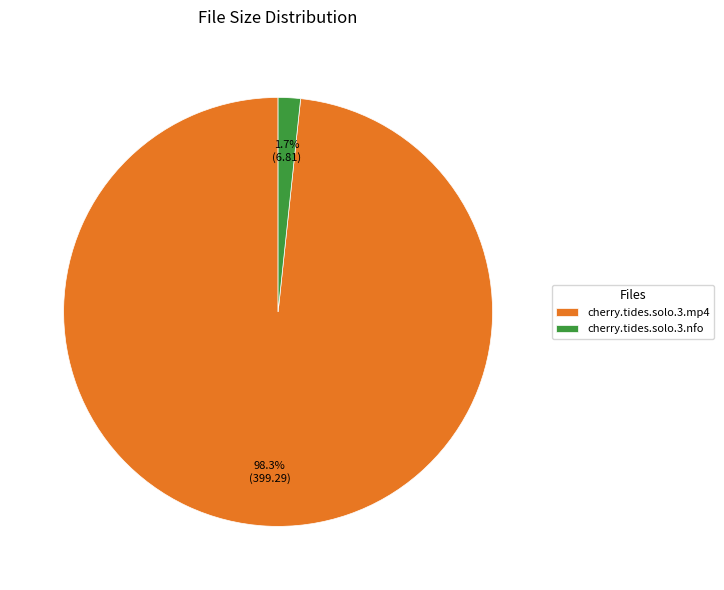

Between cherry.tides.solo.3.nfo and cherry.tides.solo.3.mp4, which is larger?

cherry.tides.solo.3.mp4